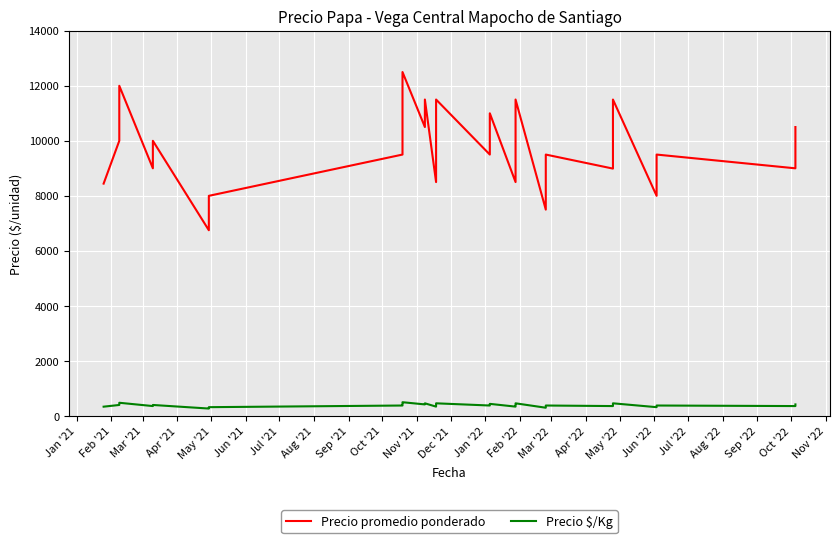

At which label does Precio promedio ponderado first exceed 9500?

Feb '21